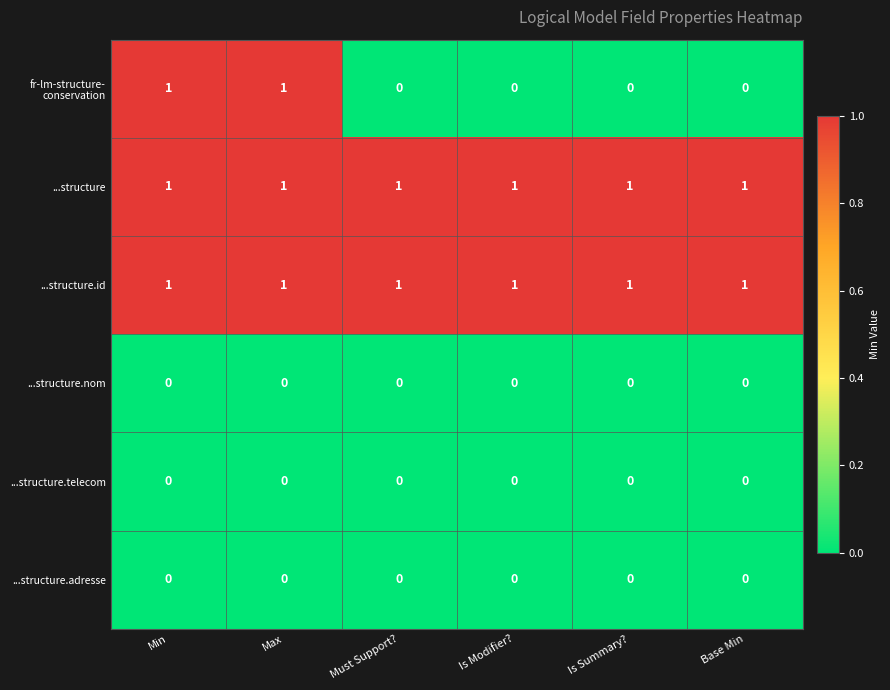

At how many categories does at least one series exceed 0?

6